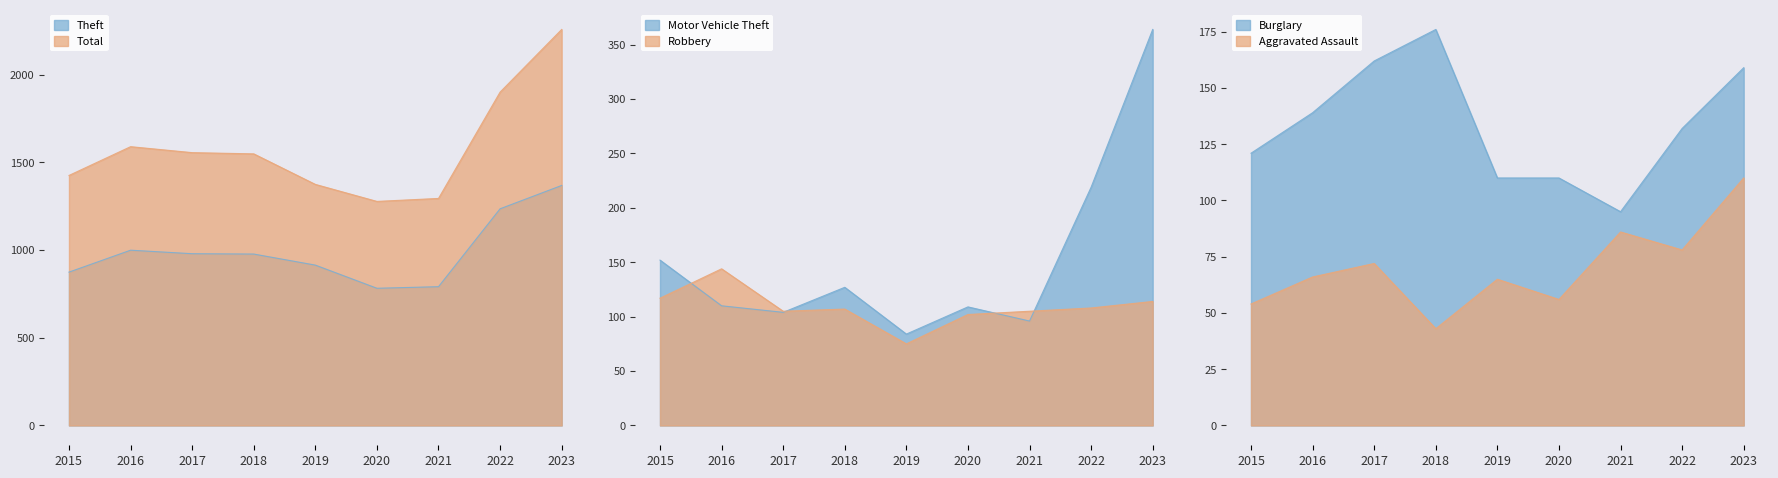

List the labels in order of Aggravated Assault value, smallest first.

2018, 2015, 2020, 2019, 2016, 2017, 2022, 2021, 2023